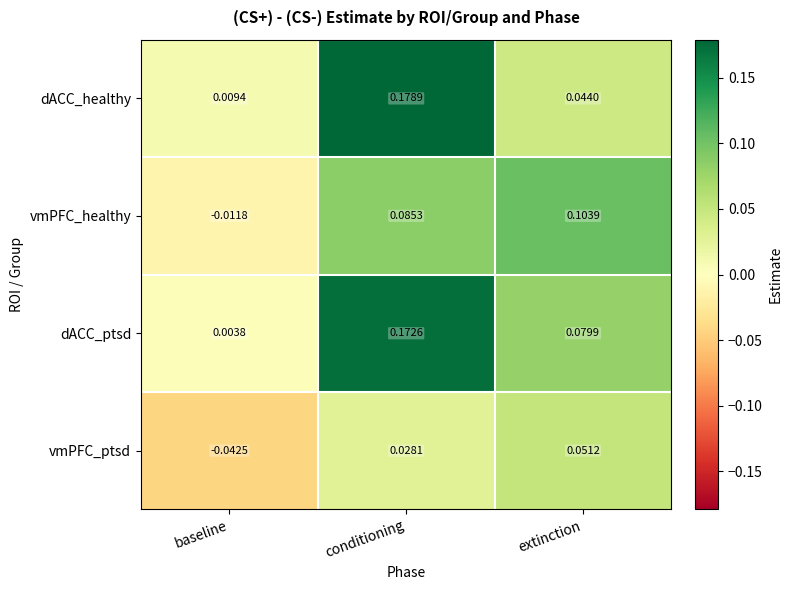

At which label is dACC_ptsd closest to 0?

baseline